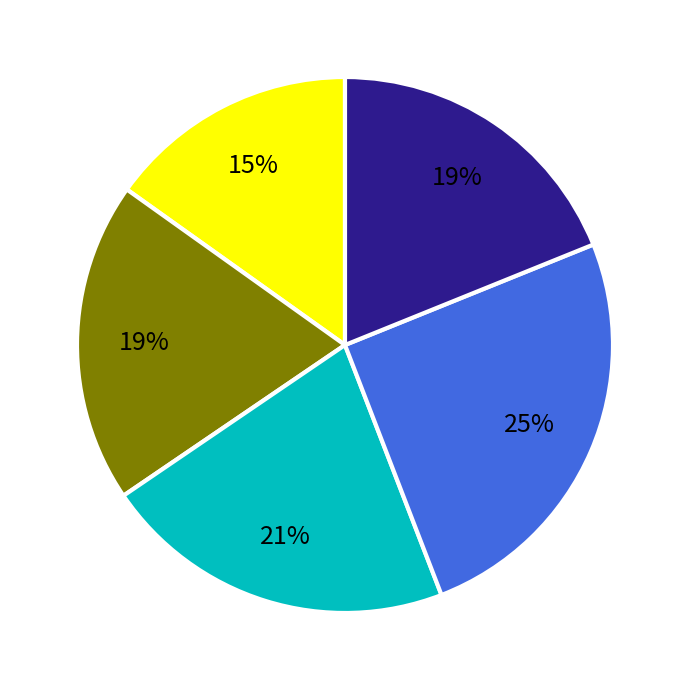

To the nearest percent, what is the difference between the largest and smallest slice percentages?

10%